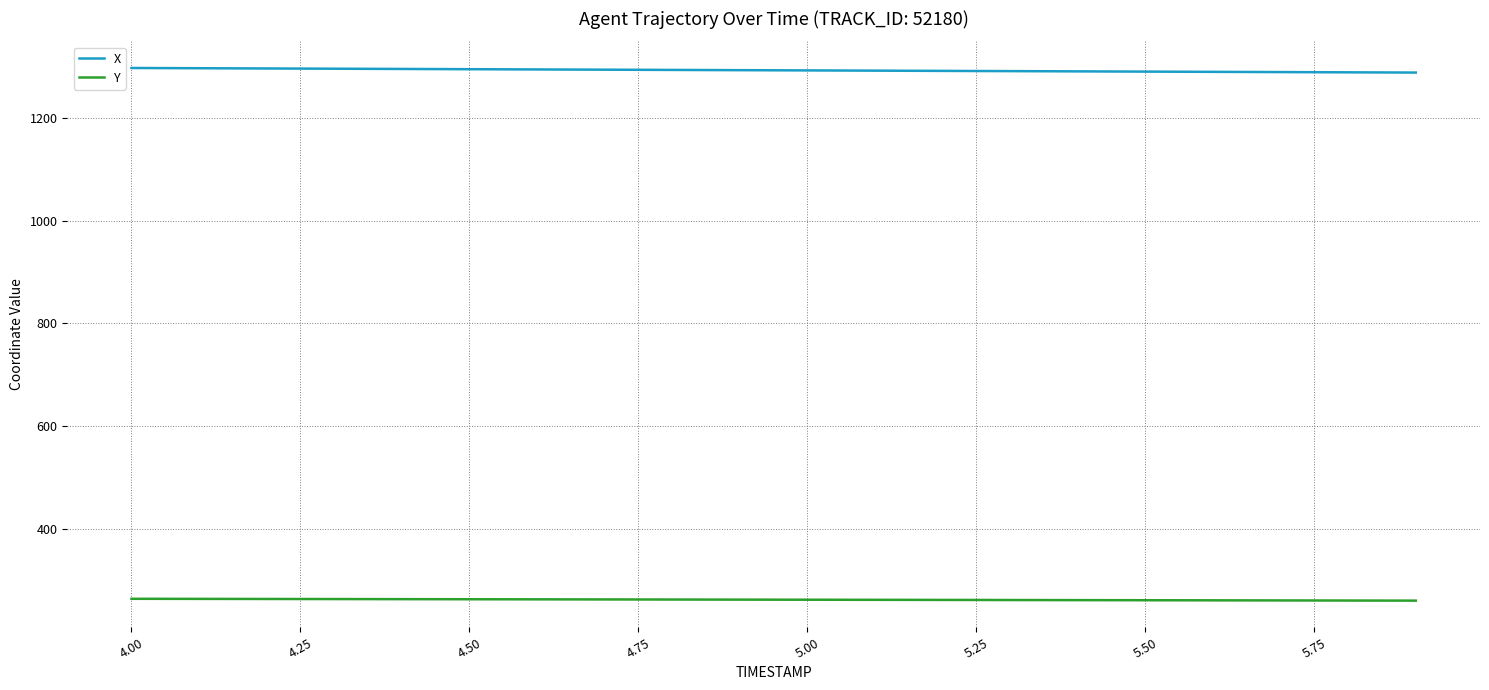

Rank the series by their maximum value, from highest to lowest.

X, Y